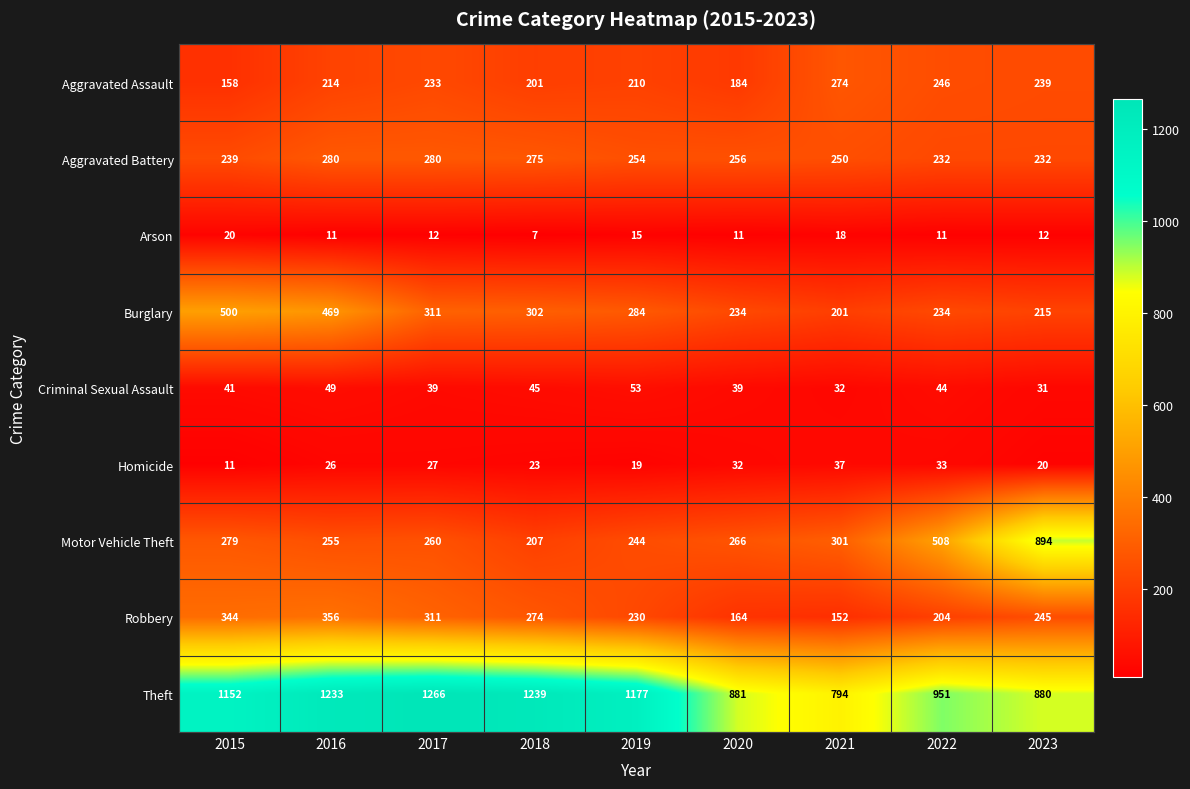

The Aggravated Assault series shows 431 at 2021. True or false?

False